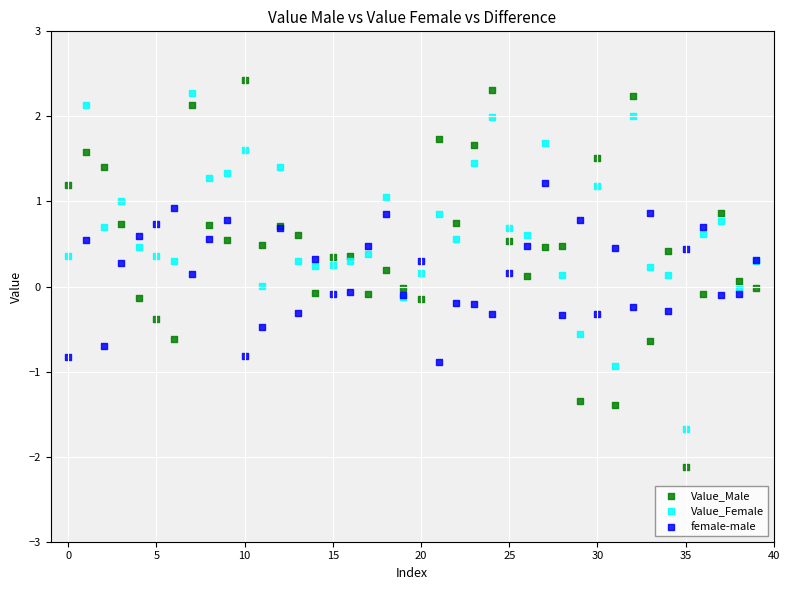

What are all the series names shown in the legend?

Value_Male, Value_Female, female-male